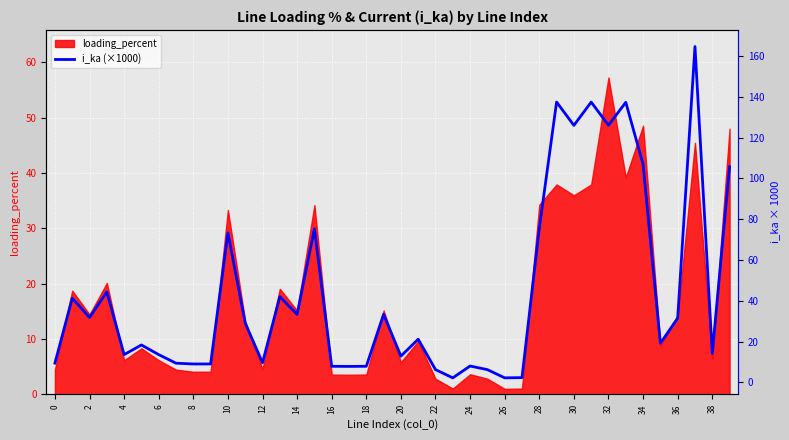

The value of loading_percent at 28 is 53.2. True or false?

False